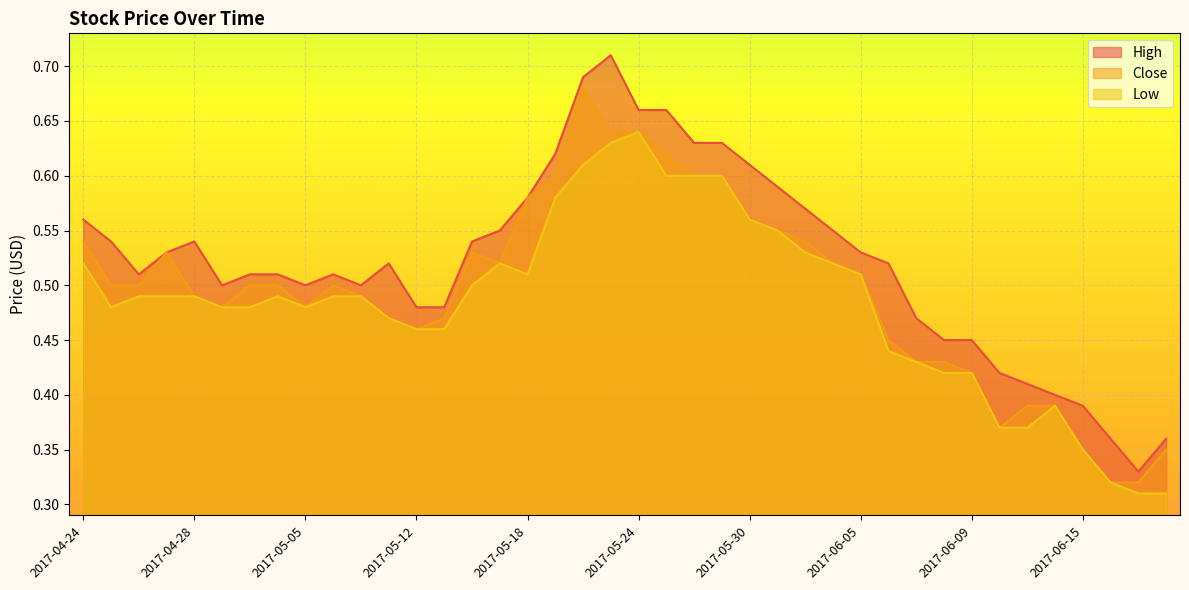

Read the High value at 2017-04-27.

0.5